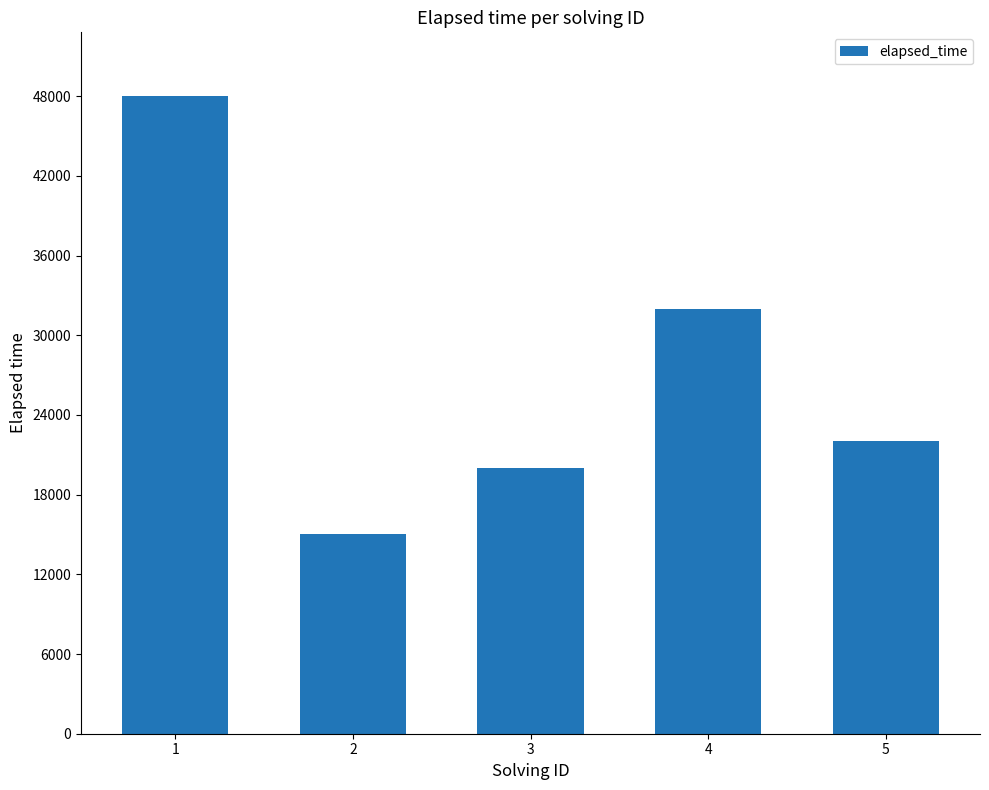

Reading right to left, list all the values displayed in this chart.

5=22000	4=32000	3=20000	2=15000	1=48000